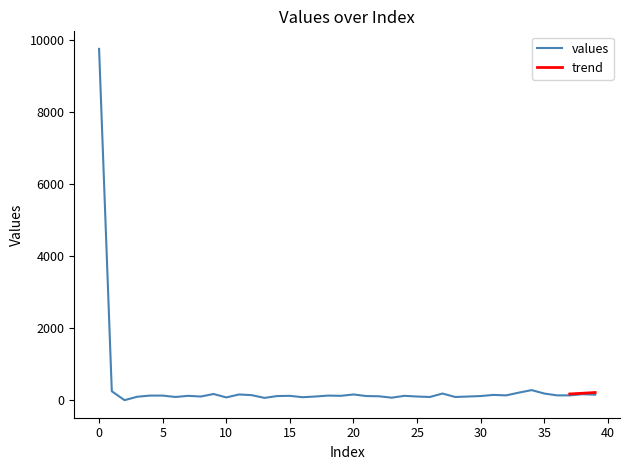

Reading right to left, what are all the values shown in this chart?

39=152	38=165	37=133	36=133	35=184	34=279	33=209	32=133	31=146	30=114	29=101	28=88	27=184	26=88	25=101	24=120	23=69	22=108	21=114	20=158	19=120	18=127	17=101	16=82	15=120	14=114	13=63	12=139	11=158	10=76	9=171	8=101	7=120	6=88	5=127	4=127	3=95	2=0	1=247	0=9752